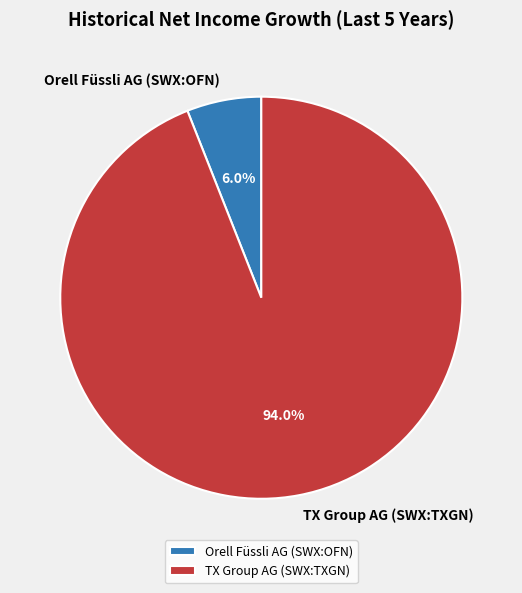

Do Orell Füssli AG (SWX:OFN) and TX Group AG (SWX:TXGN) together represent more than half of the pie?

Yes